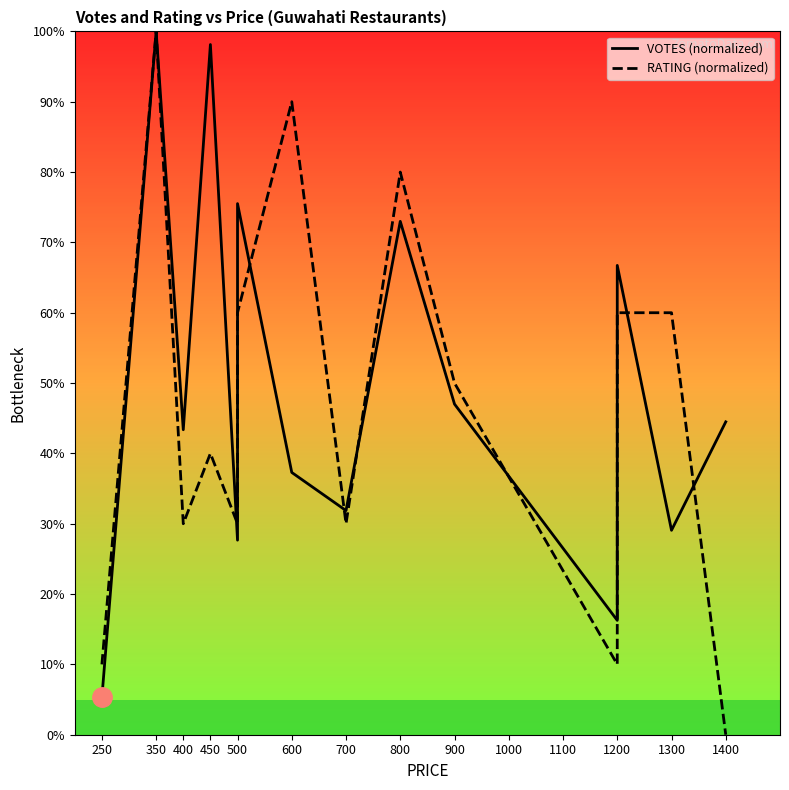

Where is the first local maximum for VOTES (normalized)?

350